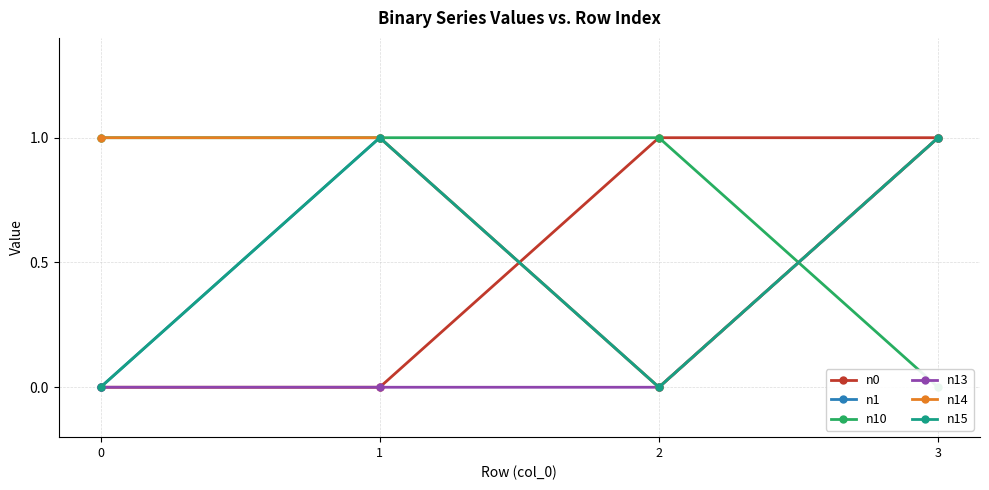

What is the highest value of the n14 series?

1